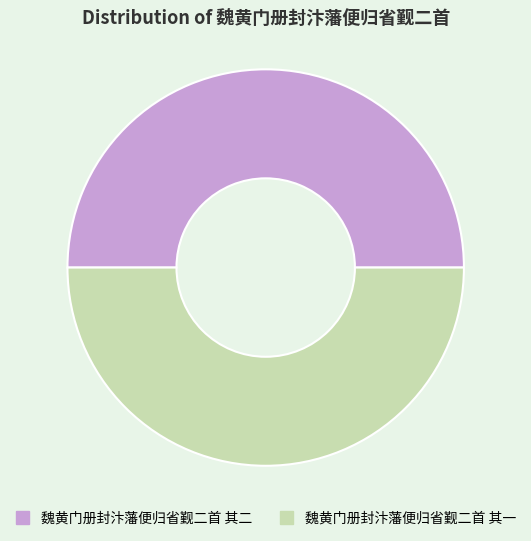

How many segments does this pie chart have?

2